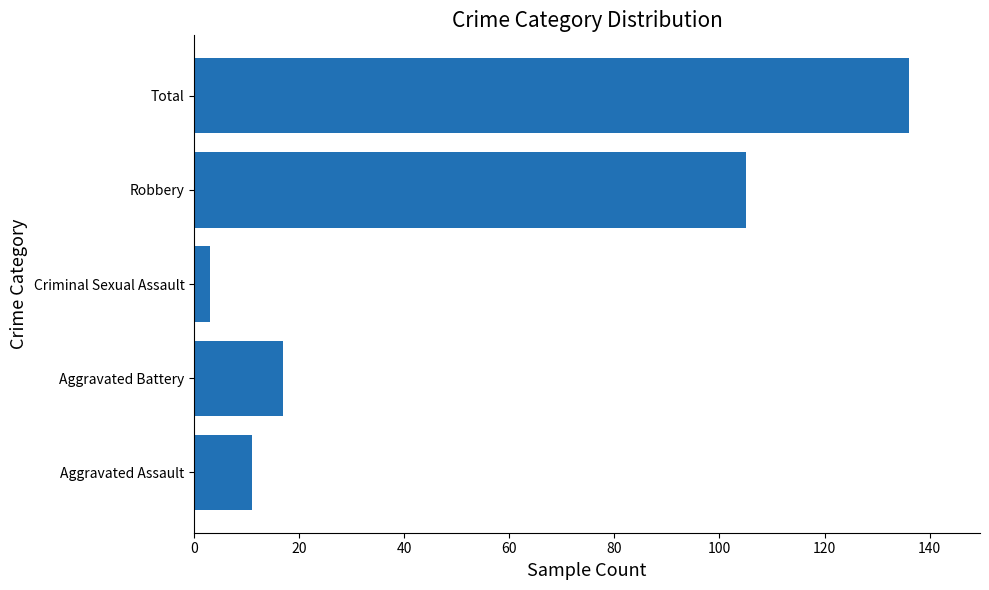

Is it true that the value at Total is 136?

True